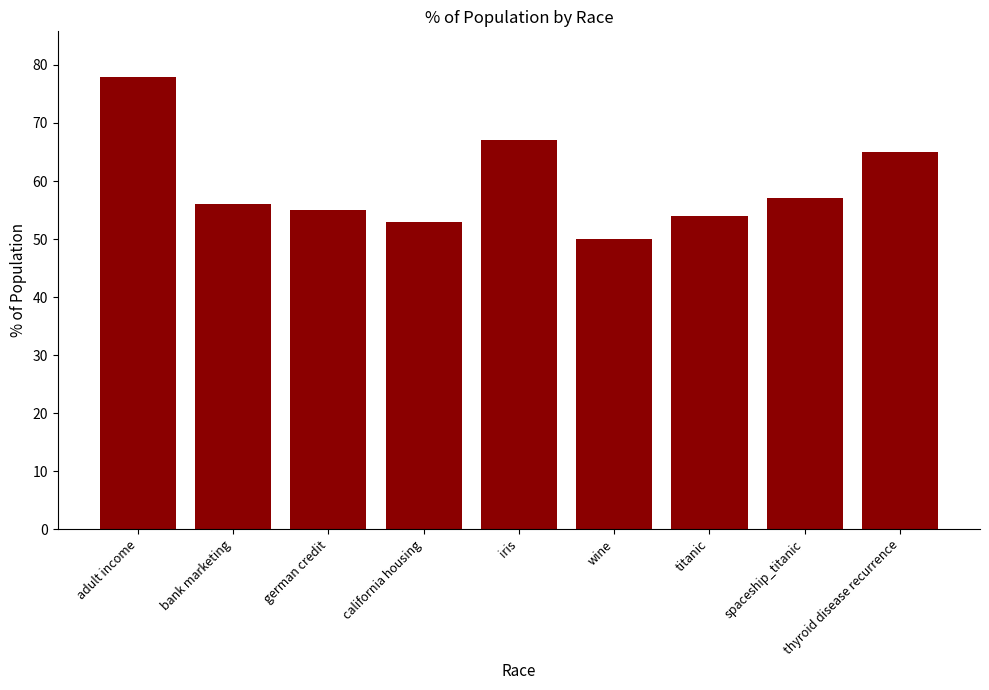

What position from the left is wine?

6